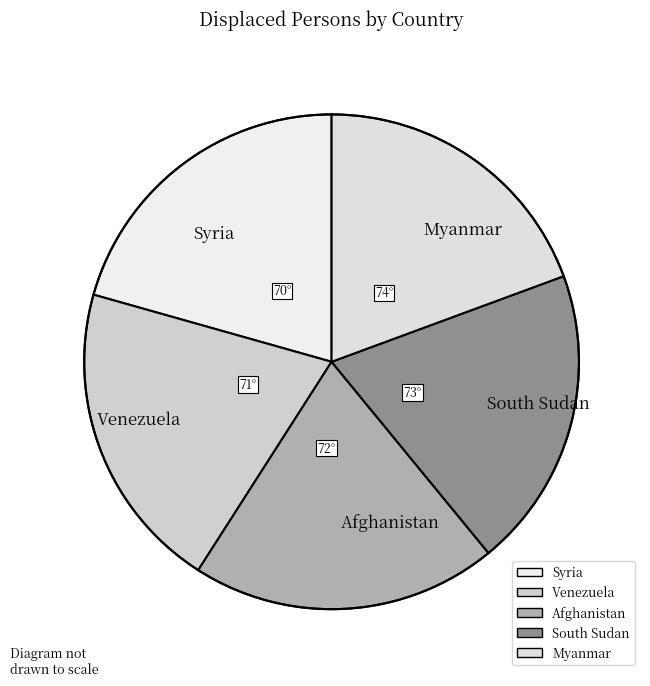

What is the ratio of the value at Afghanistan to the value at Syria?

1.0